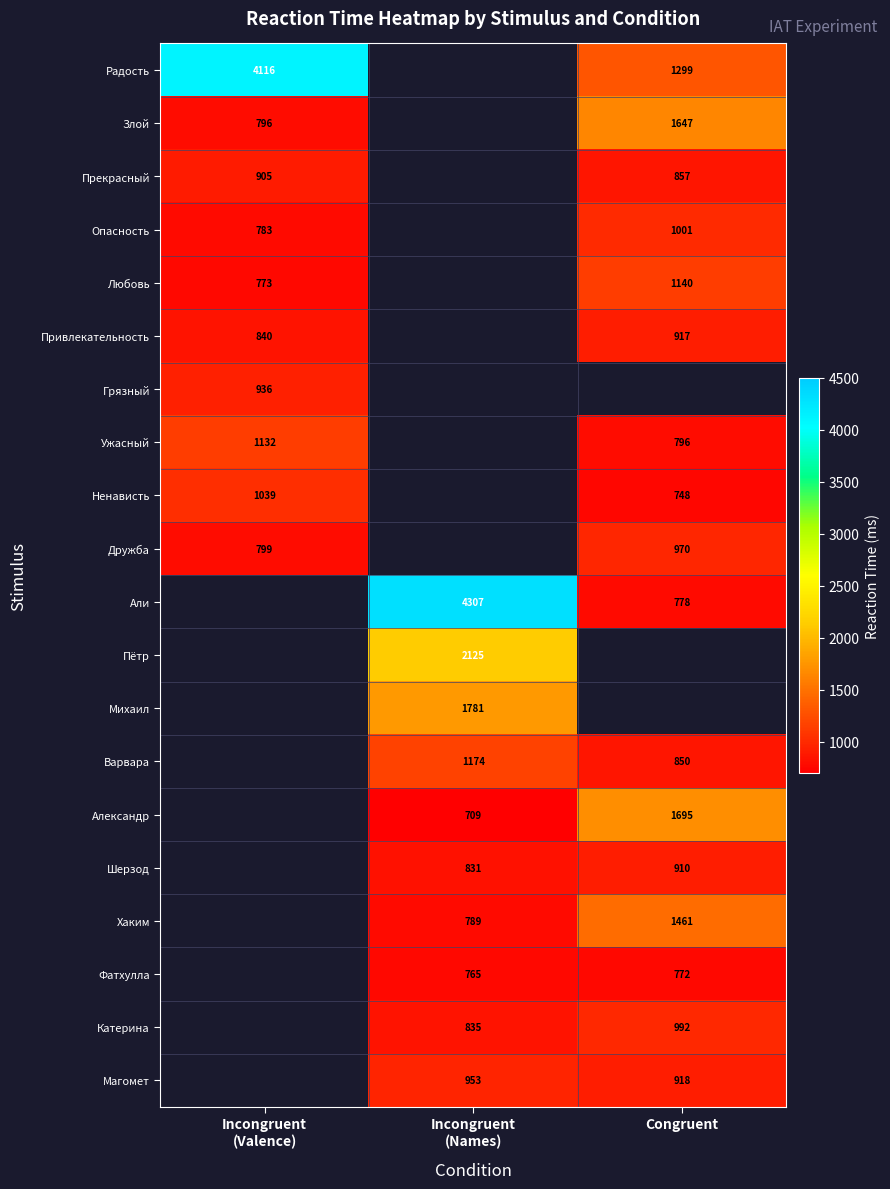

True or false: Катерина has a value of 262.9 at Congruent.

False